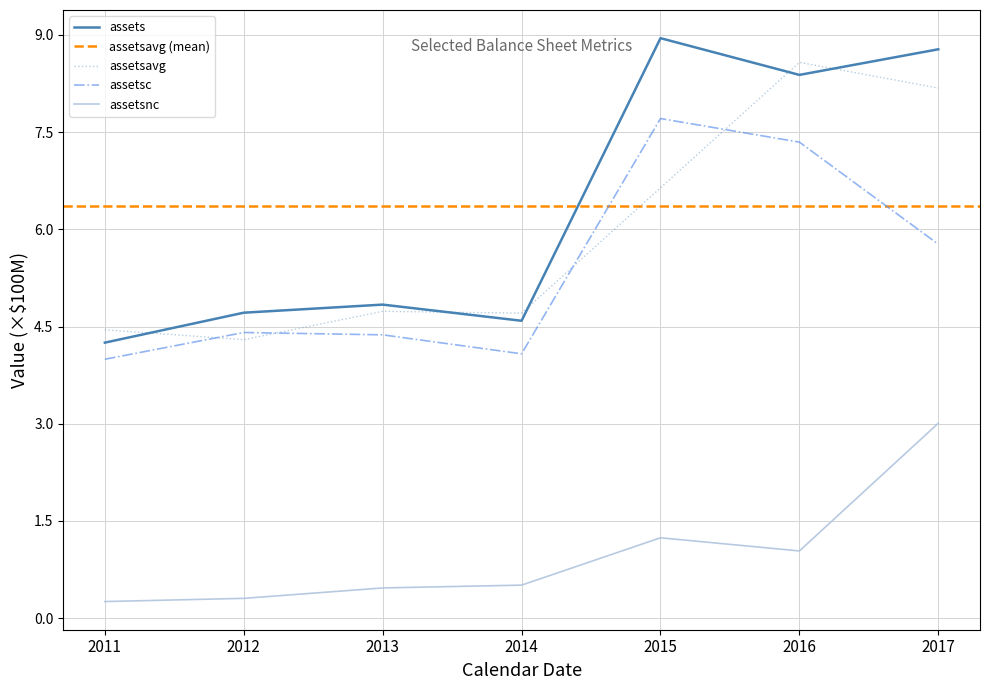

List the labels in order of assets value, smallest first.

2011, 2014, 2012, 2013, 2016, 2017, 2015